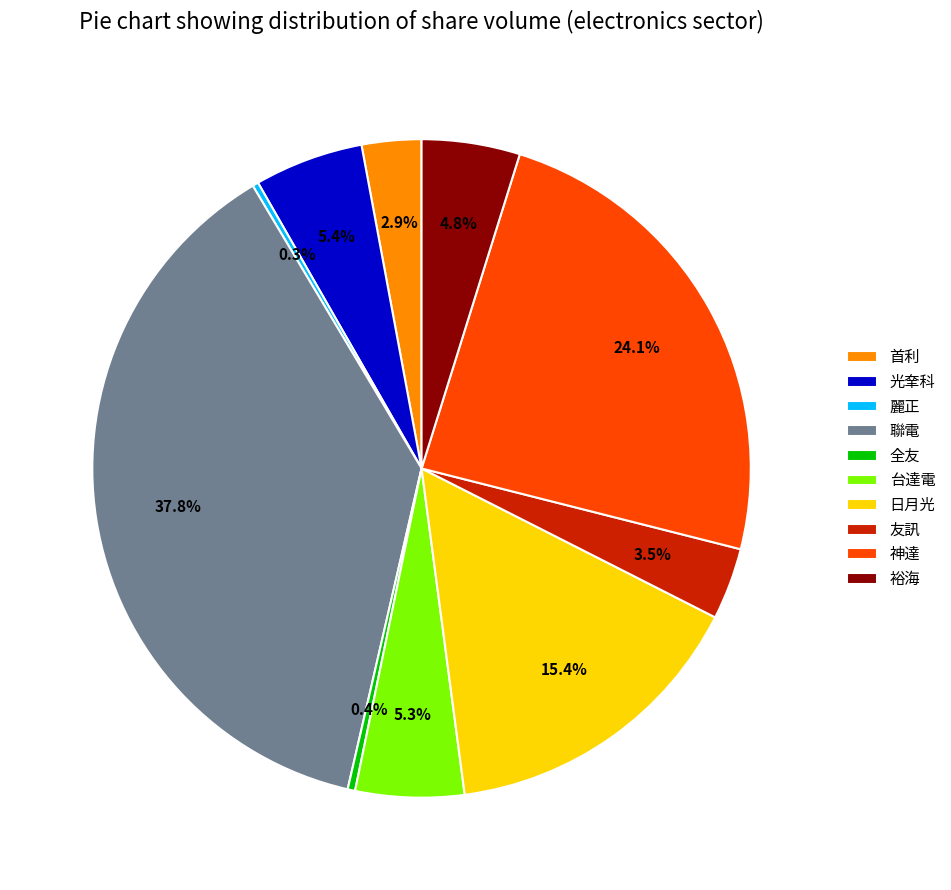

How many segments does this pie chart have?

10